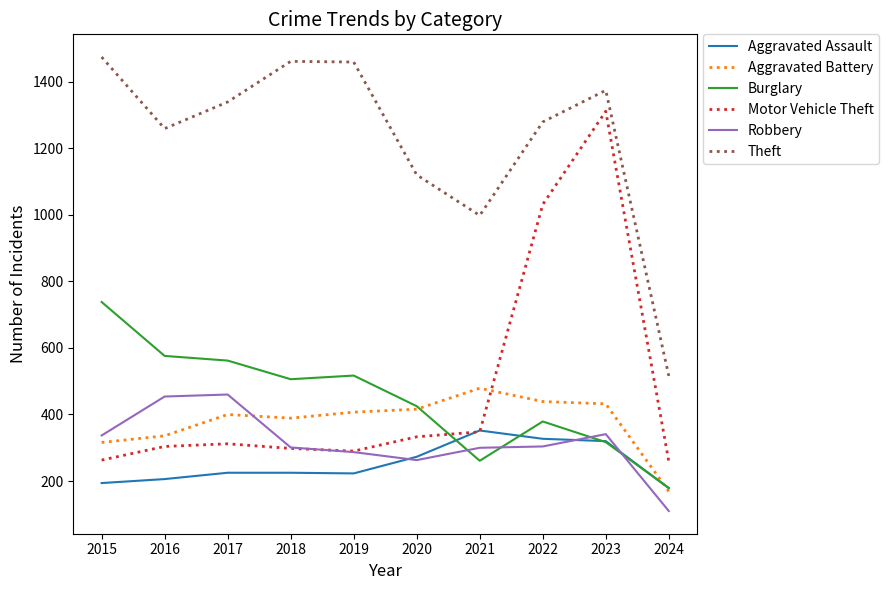

The value of Theft at 2022 is 1279. True or false?

True